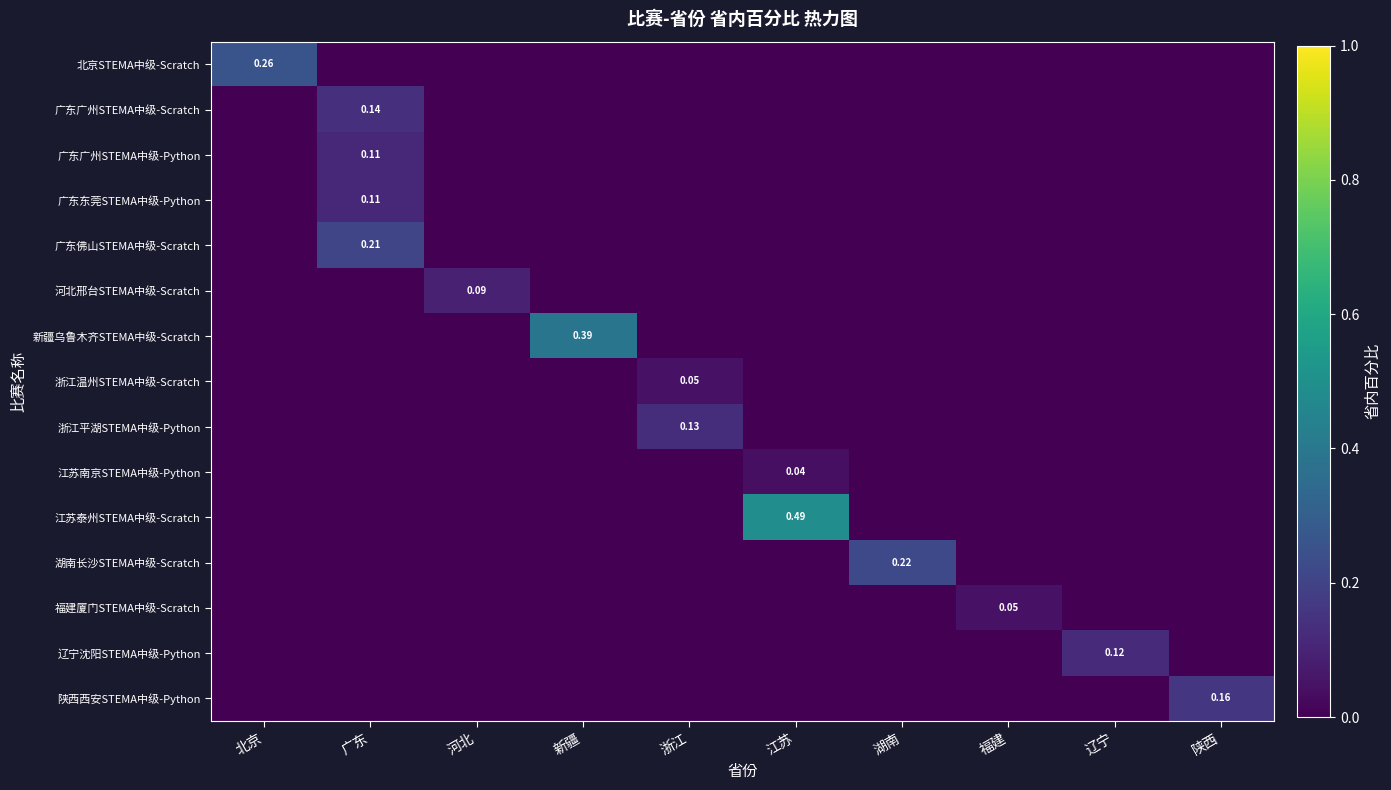

Which category has the lowest value across all series?

广东